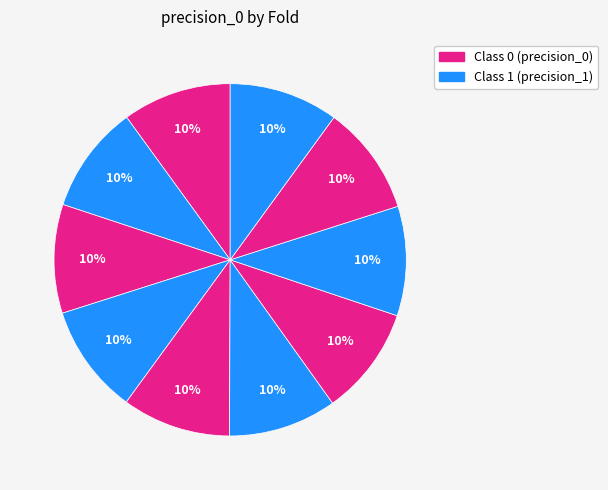

Which category has the biggest portion of the pie?

Fold 9